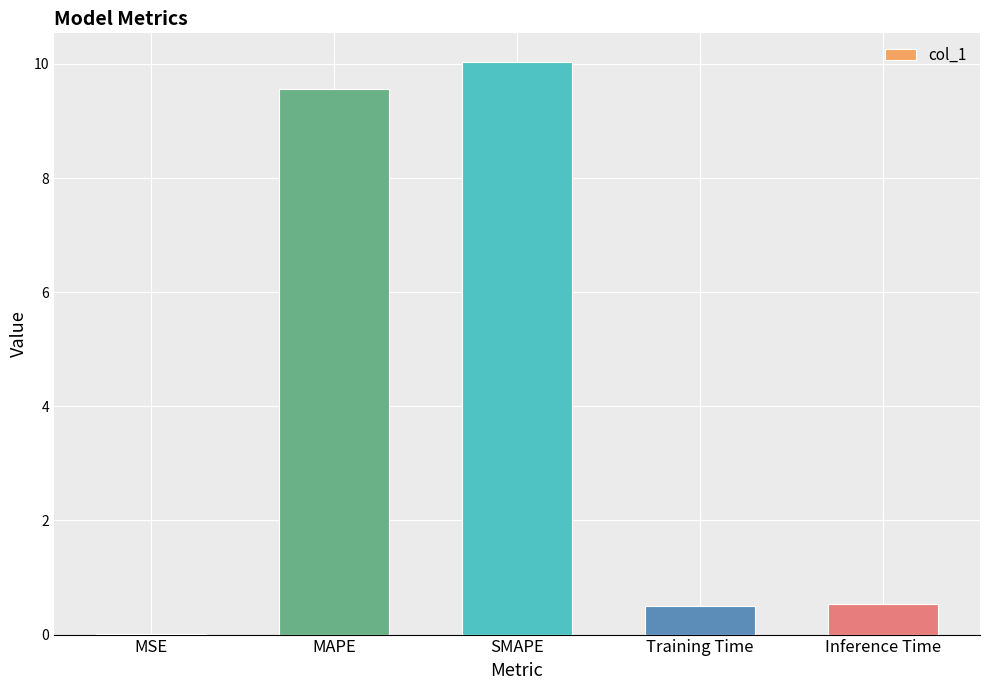

Which label corresponds to the largest value in the chart?

SMAPE